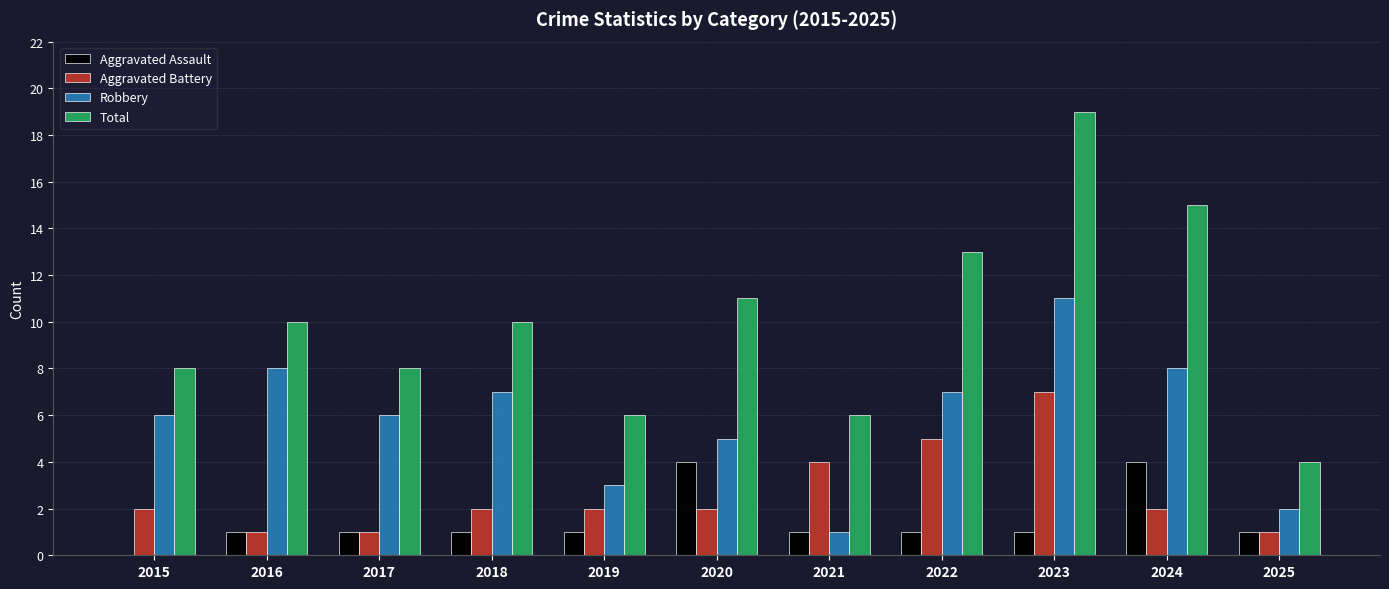

At which category does the chart reach its peak across all series?

2023